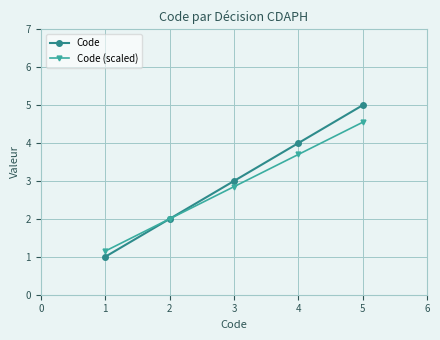

How many series are shown in this chart?

2